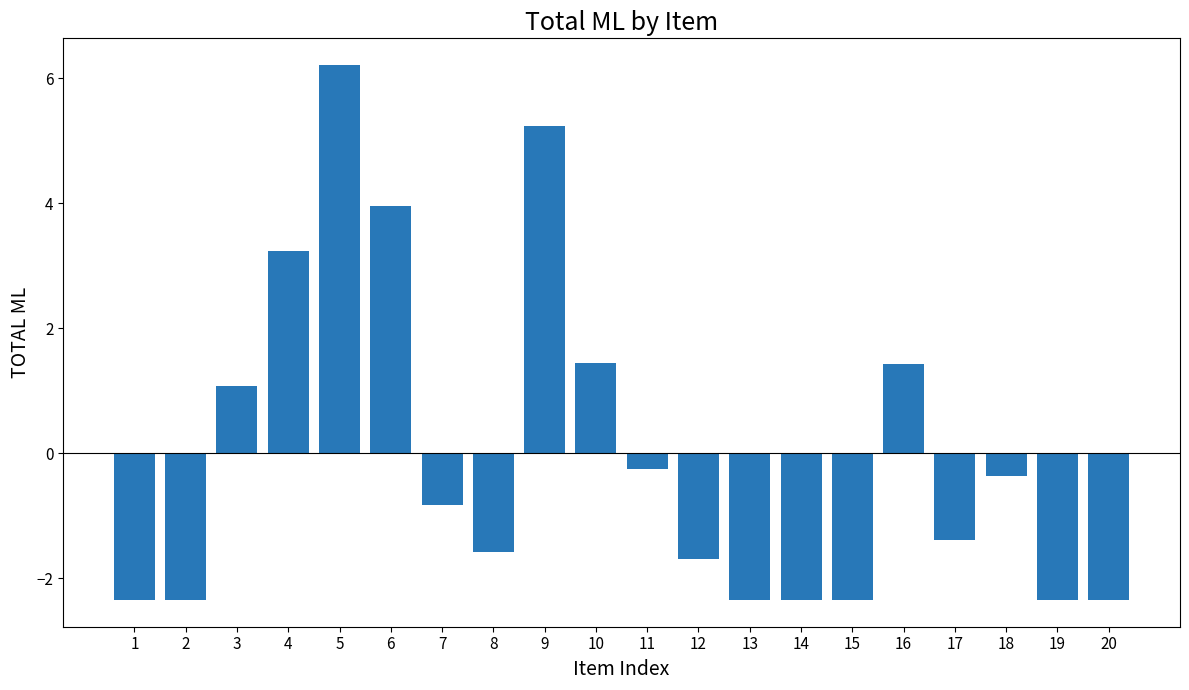

What is the maximum value shown in the chart?

6.2